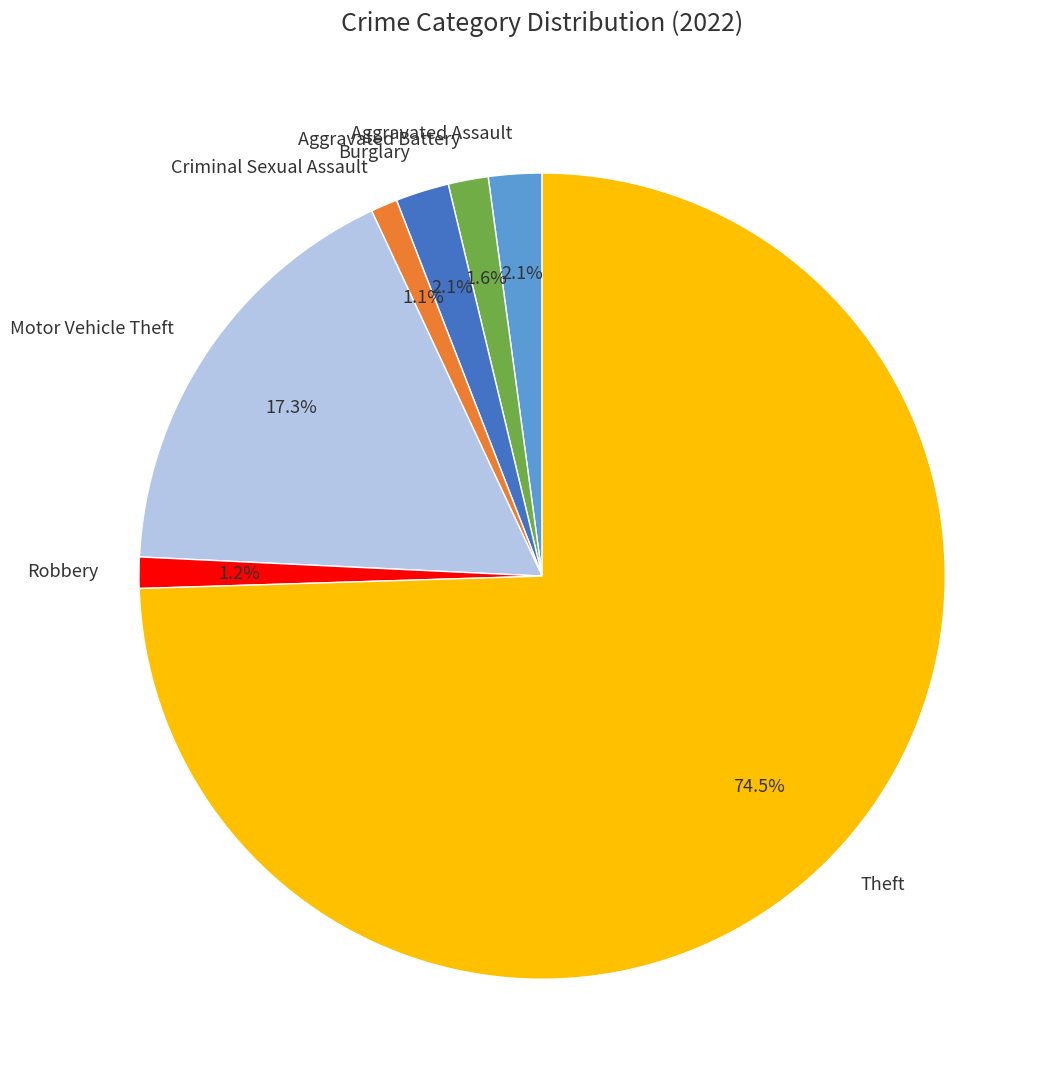

Do Burglary and Theft together represent more than half of the pie?

Yes